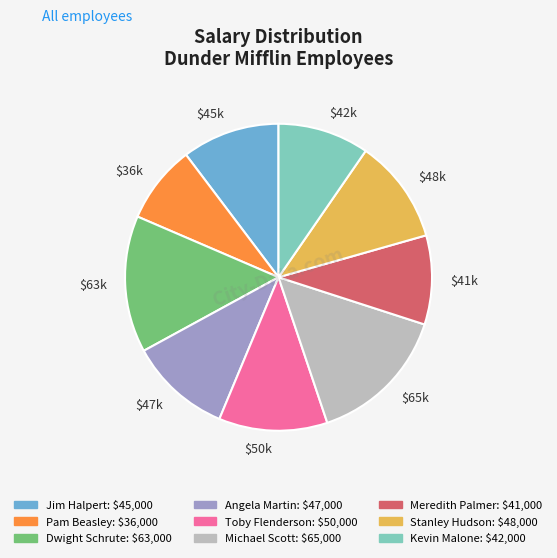

Is there a majority slice in this chart?

No